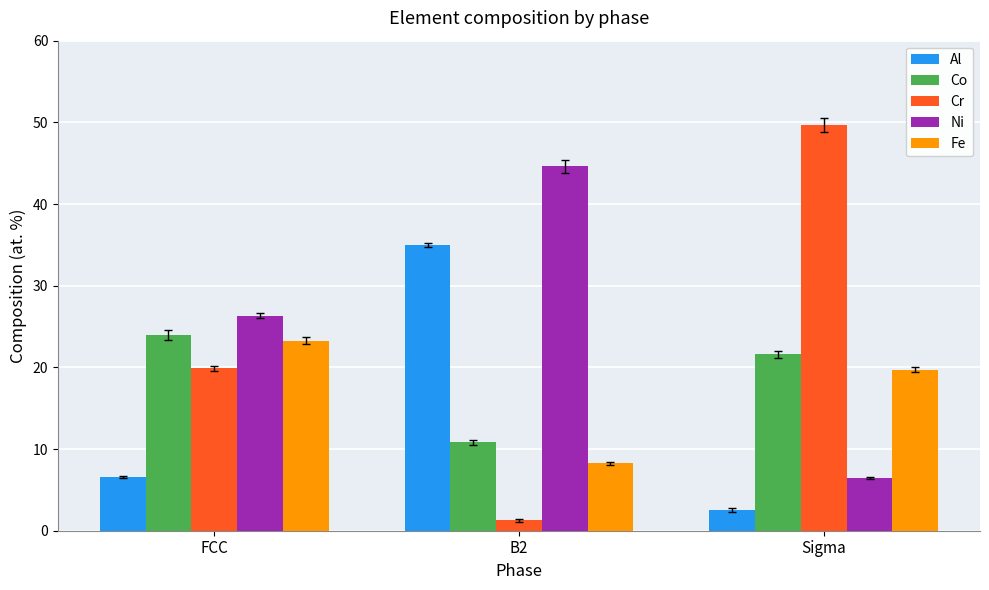

True or false: Fe has a value of 33.7 at Sigma.

False